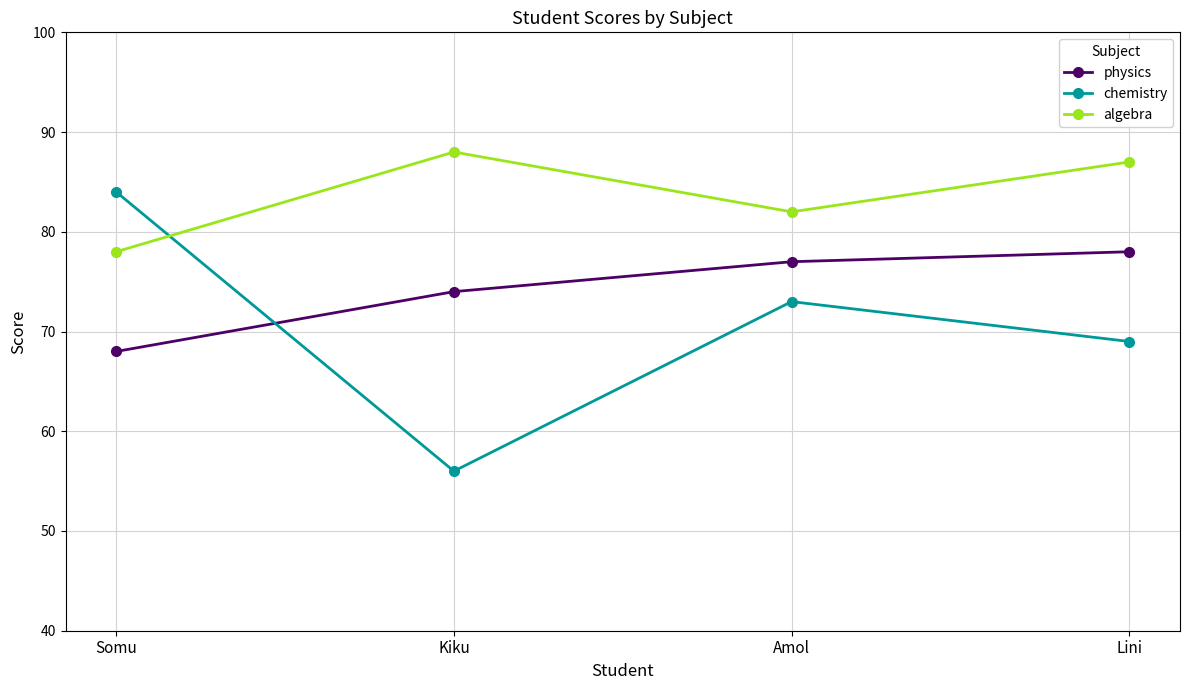

List the series in order of their overall mean, lowest first.

chemistry, physics, algebra